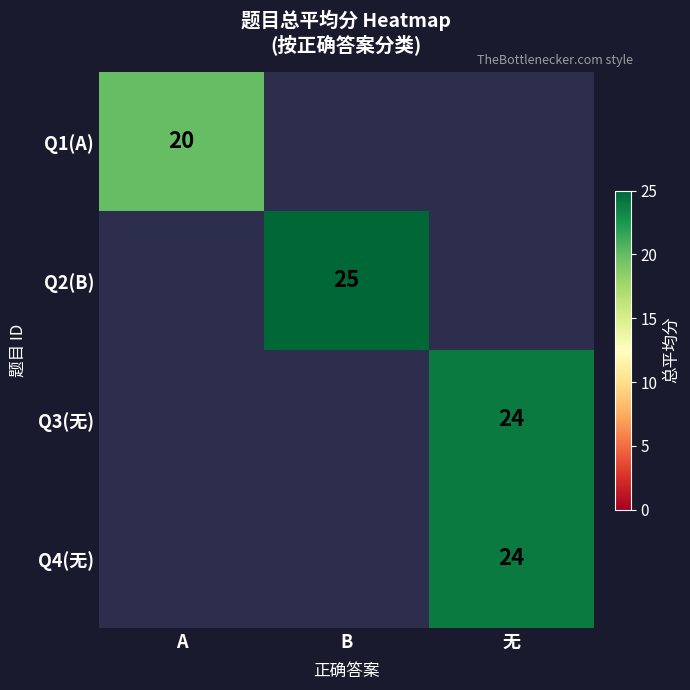

Is it true that Q4(无) equals 9 at 无?

False